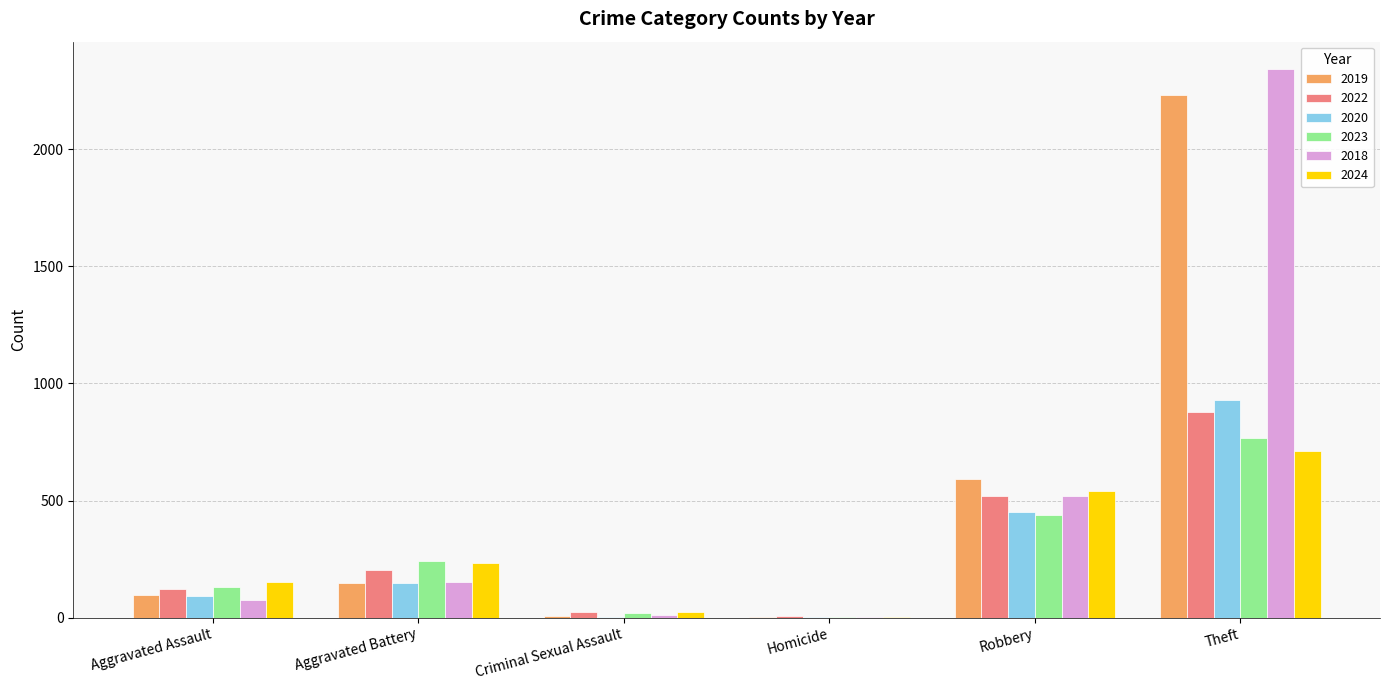

How many data points does each series have?

6